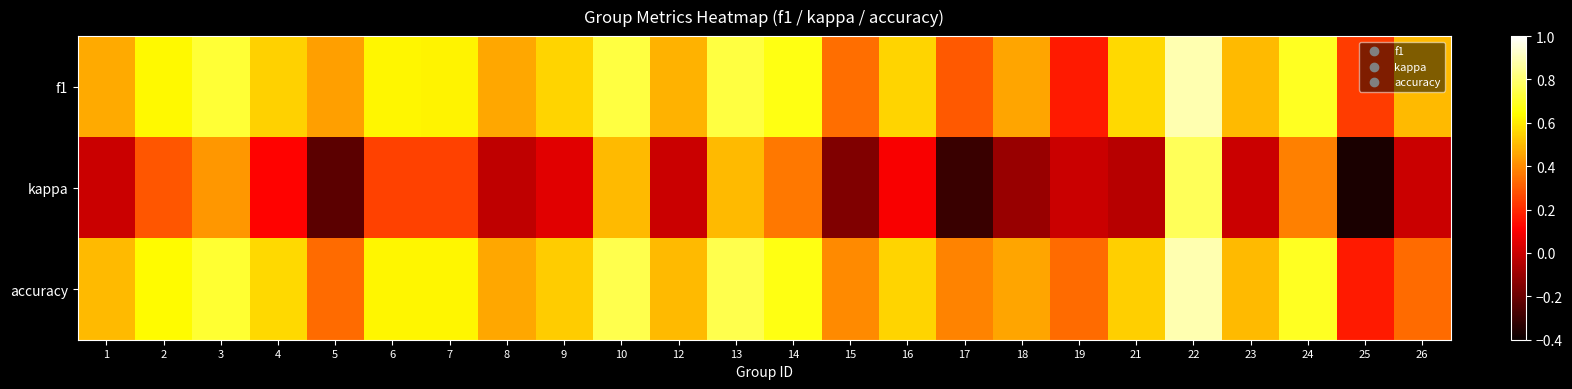

Which category has the lowest value across all series?

25